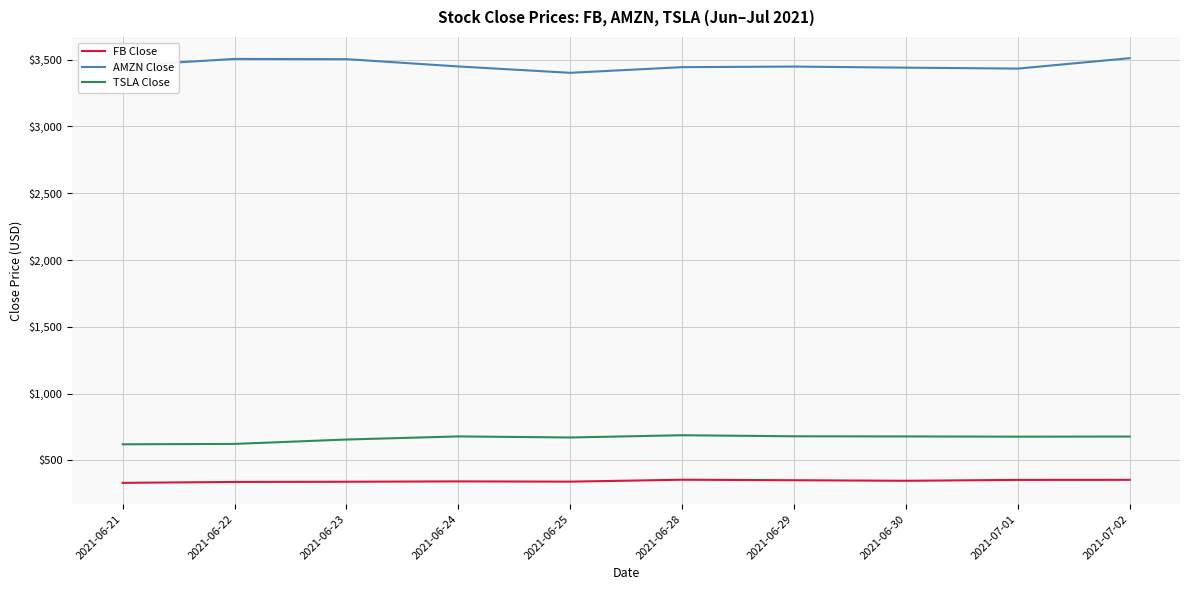

What is the highest value of the TSLA Close series?

688.7